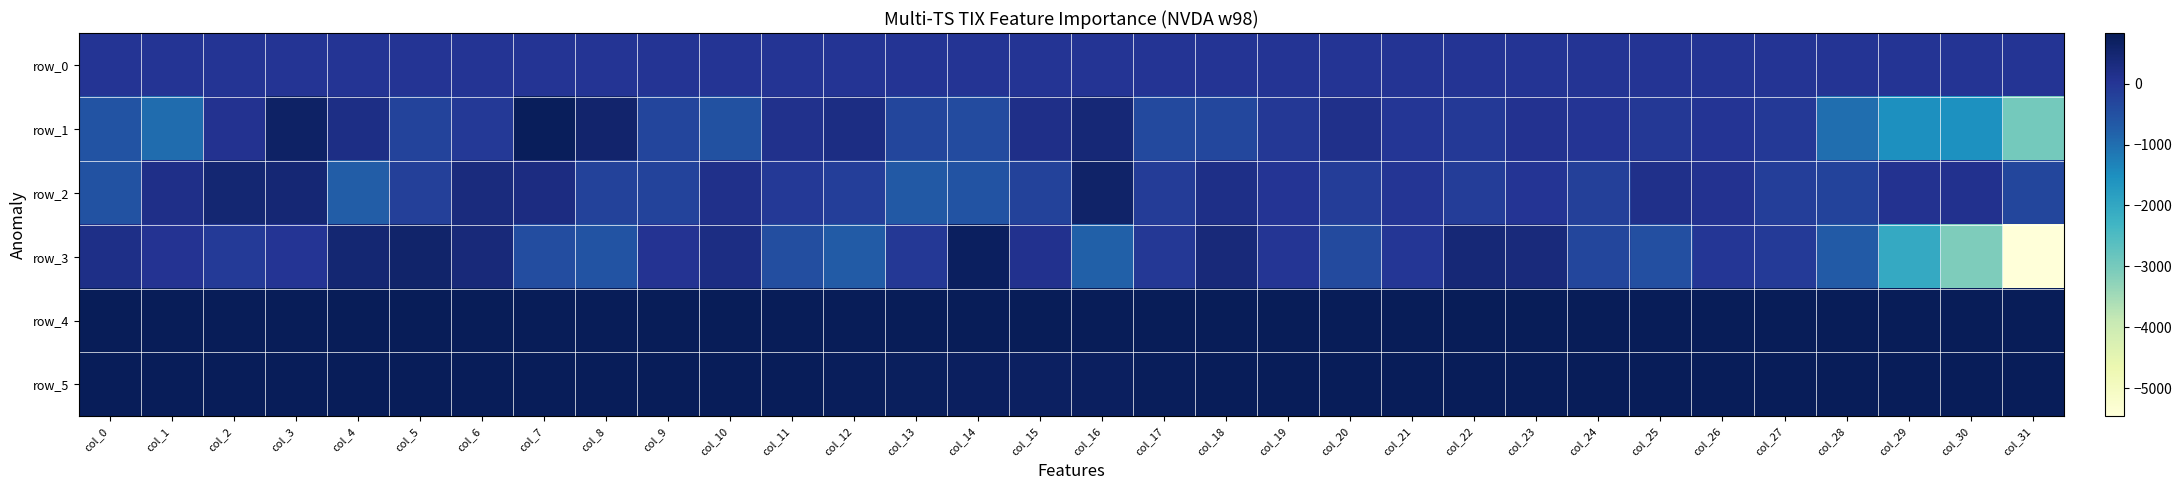

True or false: row_2 has a value of 279.0 at col_7.

True